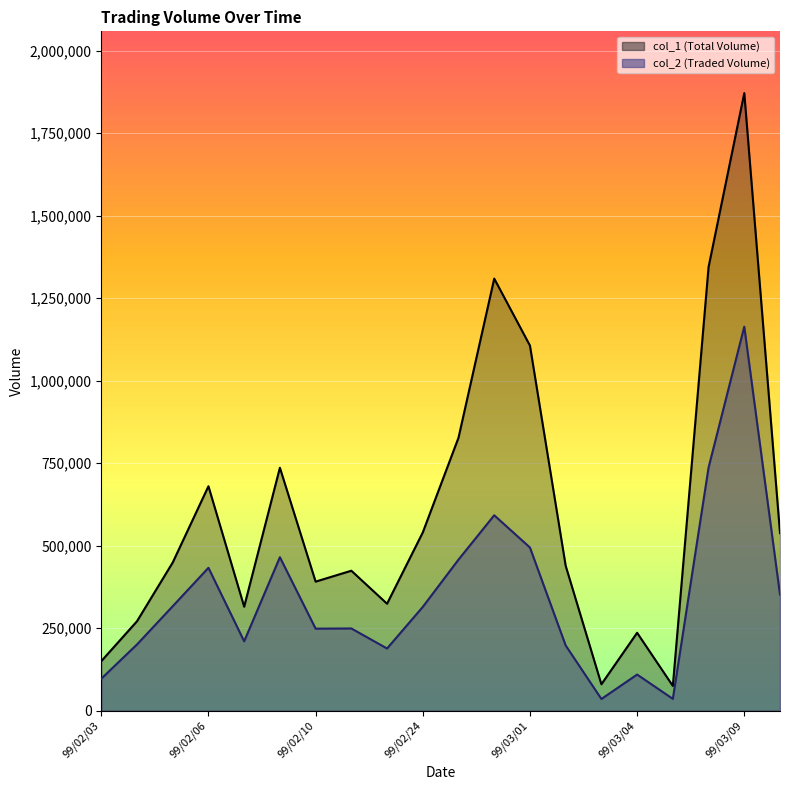

What is the total value across all series at 99/02/26?

1901010